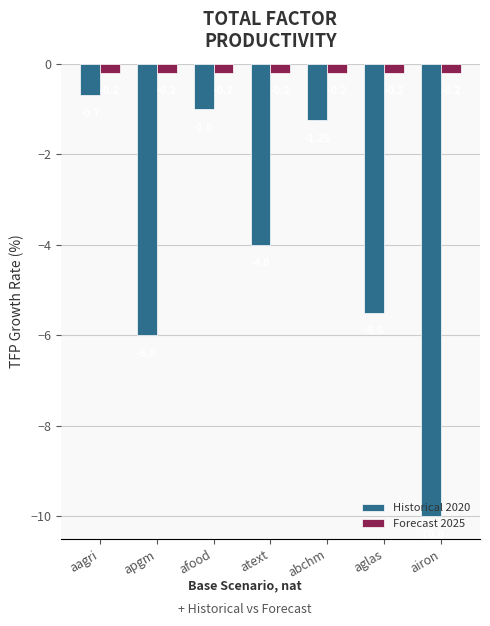

Which series has the largest range (max minus min)?

Historical 2020